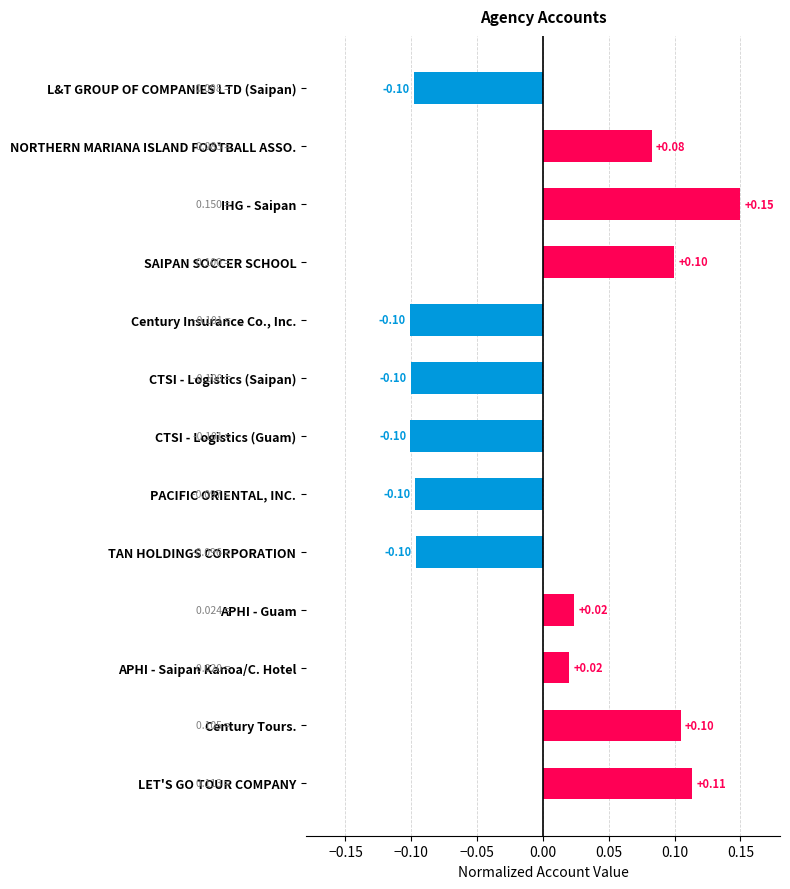

Between Century Tours. and Century Insurance Co., Inc., which is larger?

Century Tours.